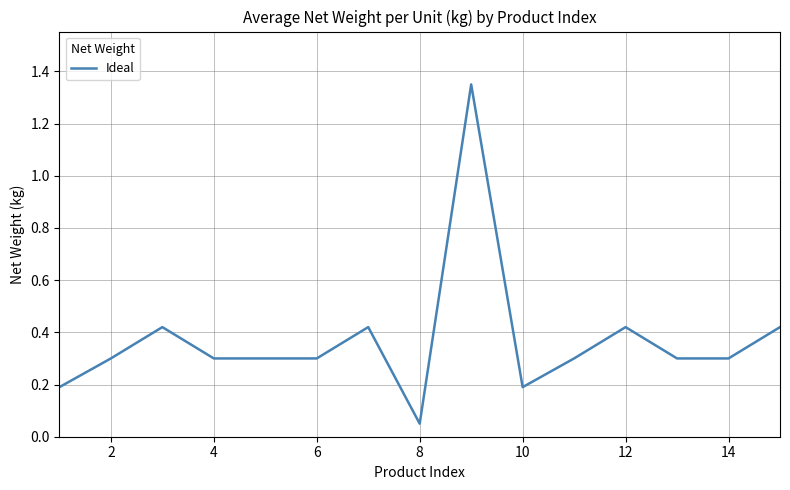

What is the difference between the maximum and minimum values?

1.3